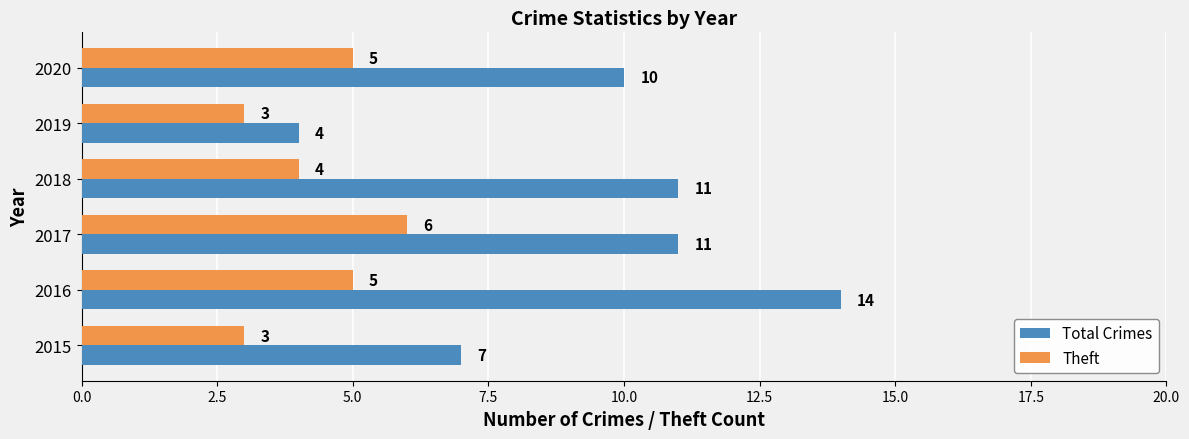

Which label corresponds to the largest value in the chart?

2016